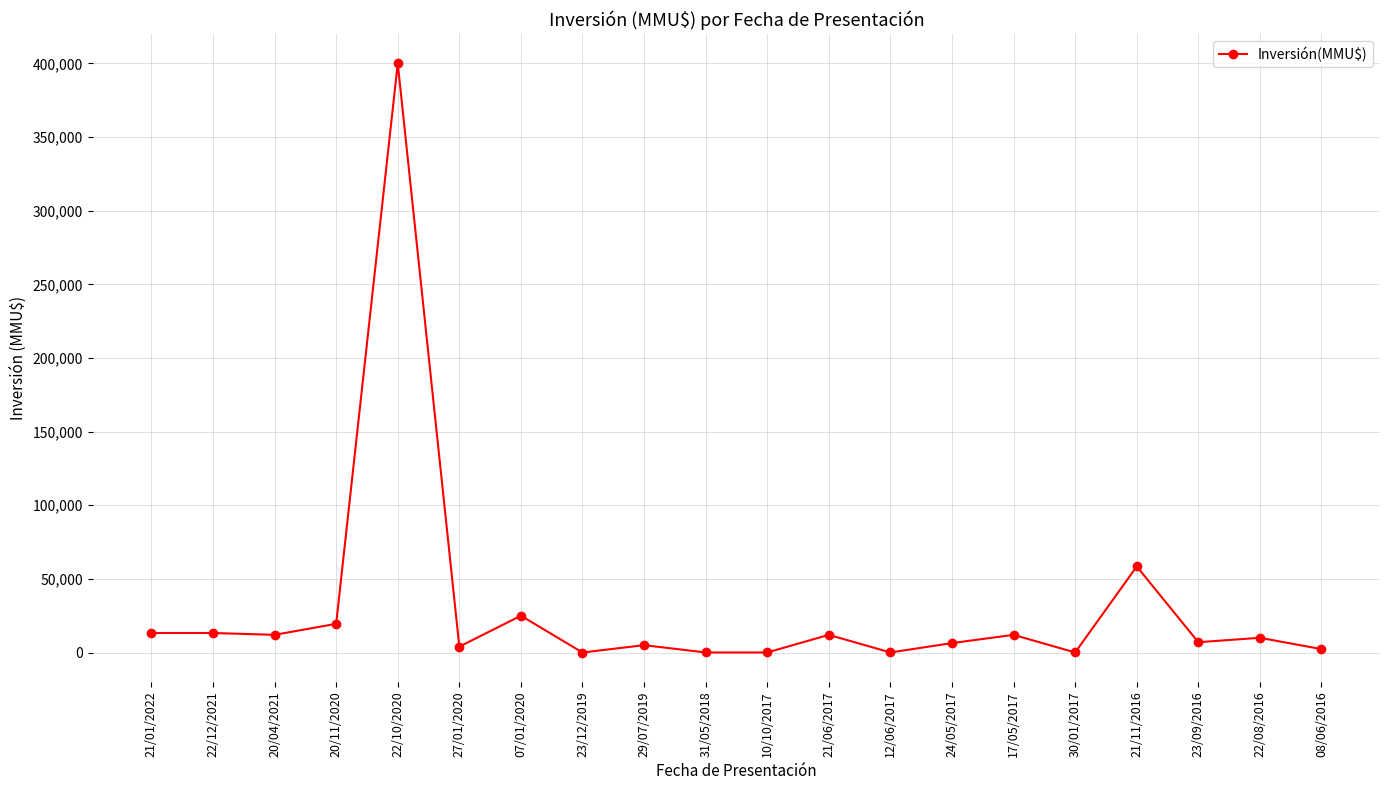

Does the chart have visible grid lines?

Yes